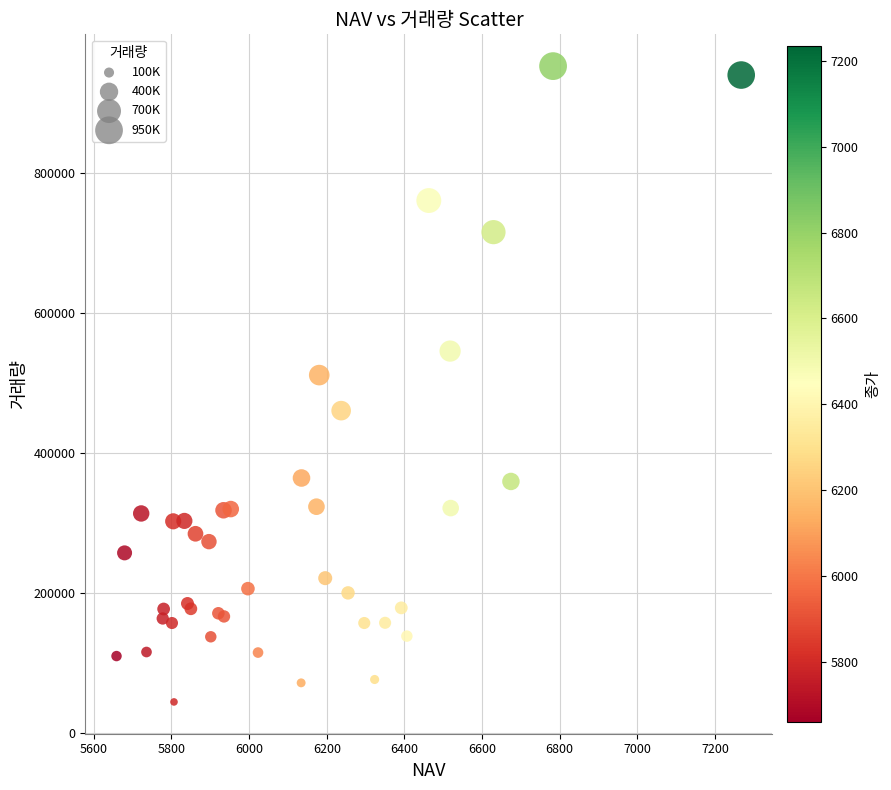

What Y value in the scatter plot is closest to 498416?

511148